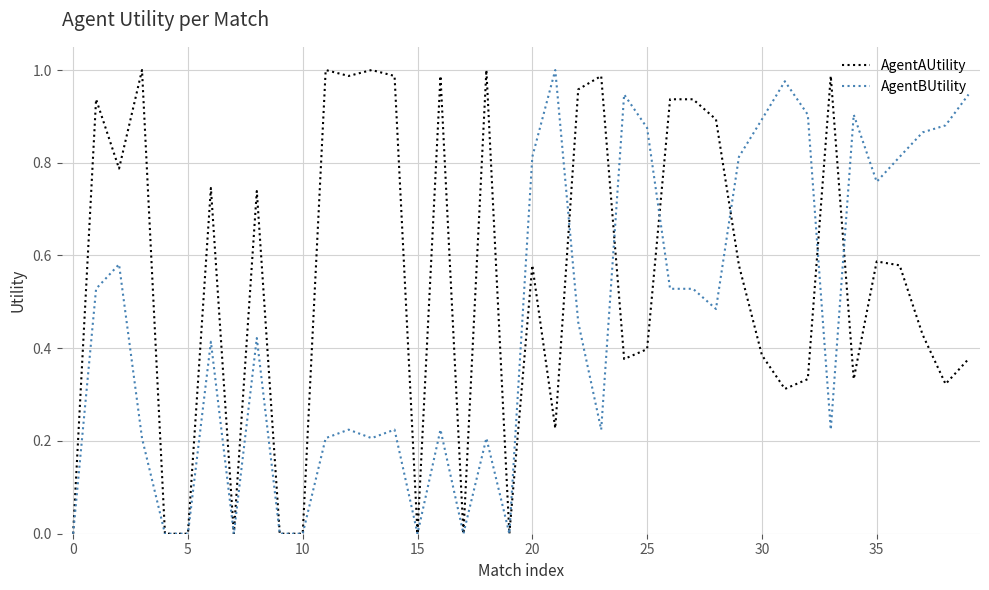

List the series in order of their overall mean, highest first.

AgentAUtility, AgentBUtility